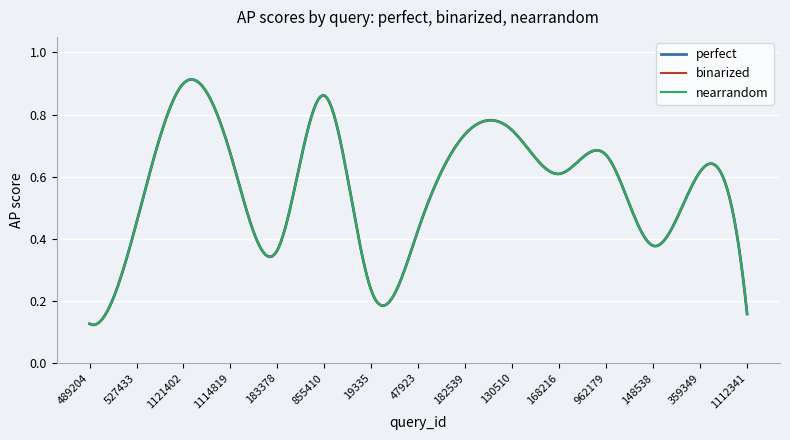

Does the chart display data point markers on the line(s)?

No